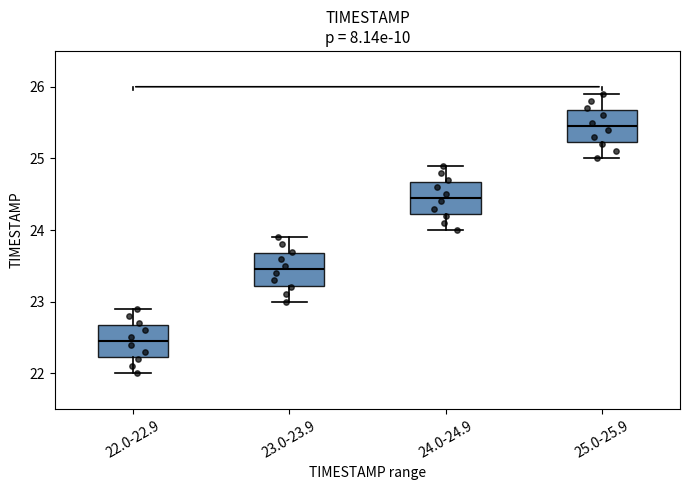

Where is the lower edge of the box for 23.0-23.9 on the y-axis? The values are not printed on the chart, so give them approximately, as read against the axis.

23.2